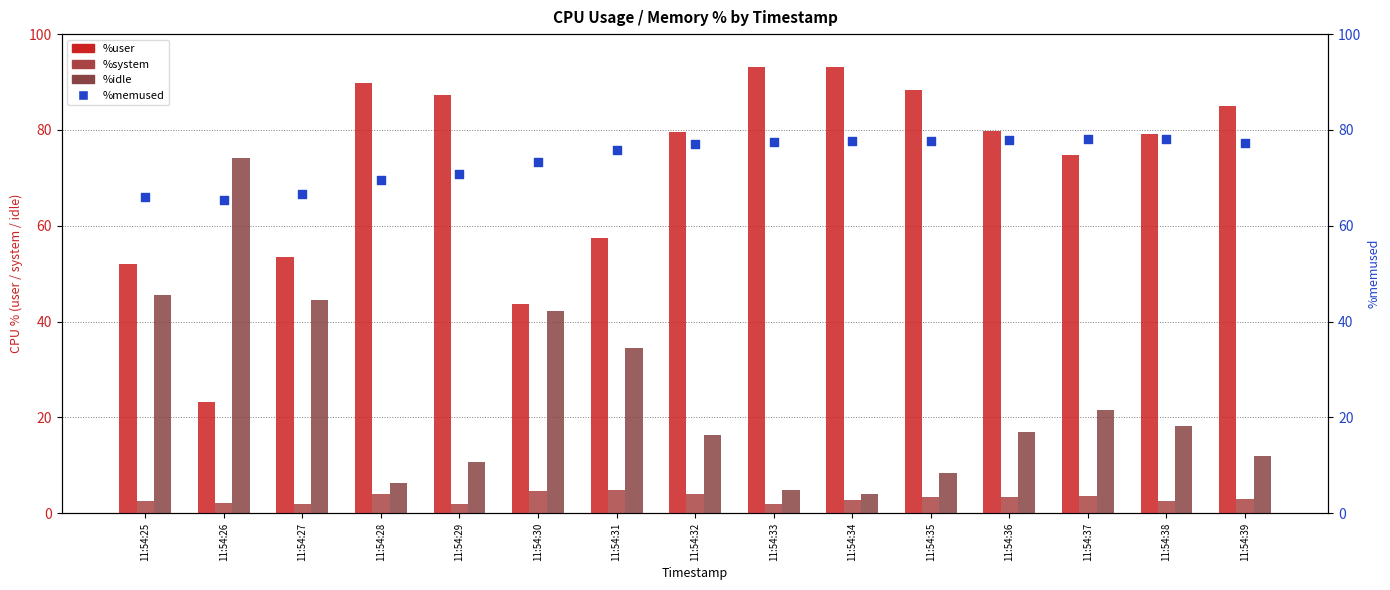

Which series has the largest total across all categories?

%memused